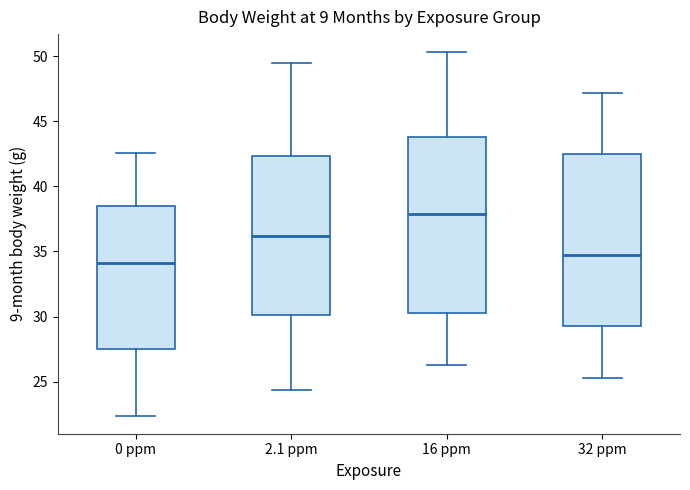

Which box has the lowest median line?

0 ppm